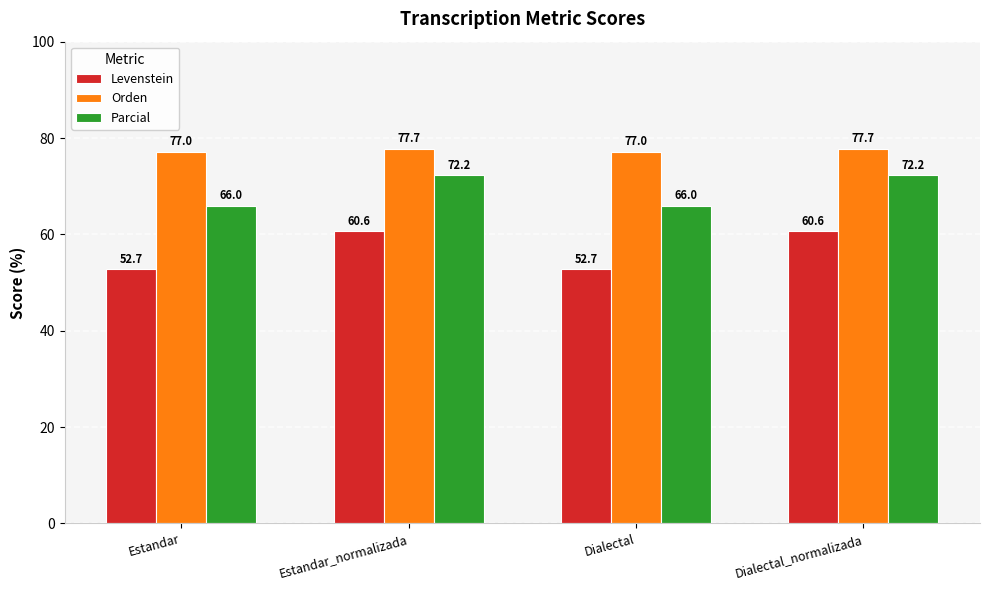

Which series has the largest total across all categories?

Orden